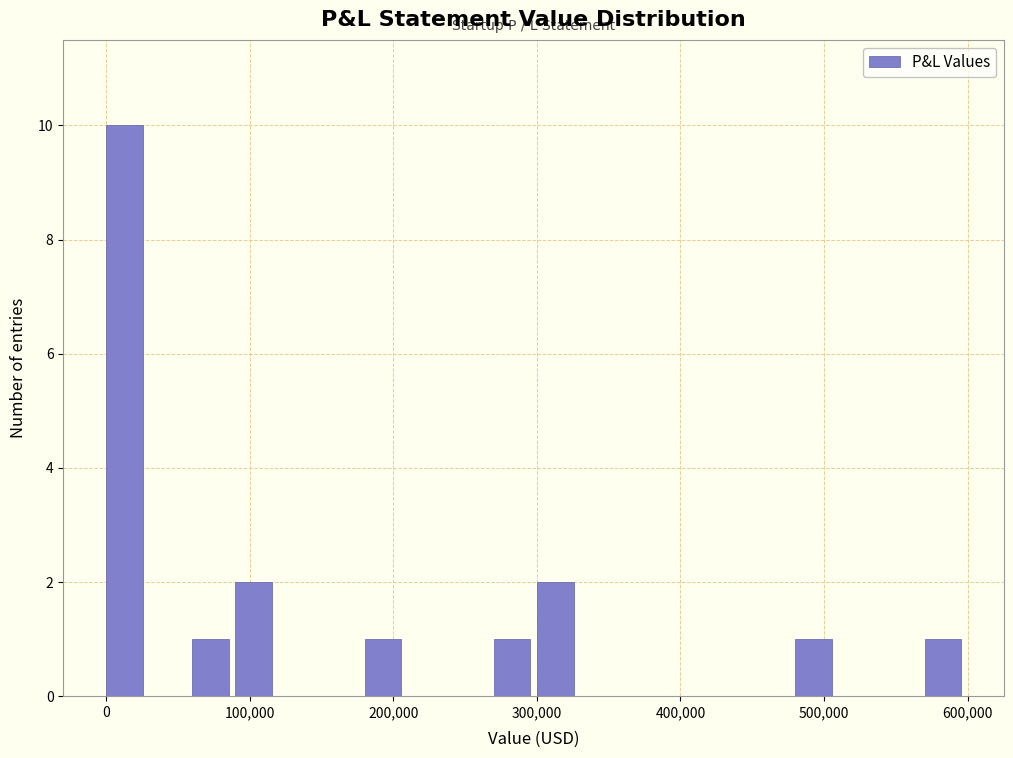

Read against the x-axis, roughly where is the centre of the tallest bar?

10000